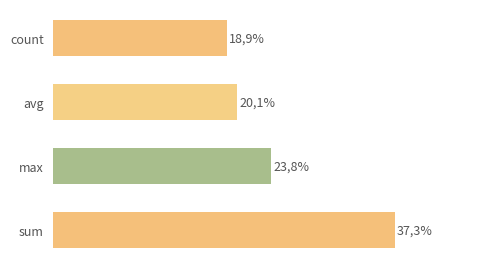

Does the chart contain stacked bars?

No